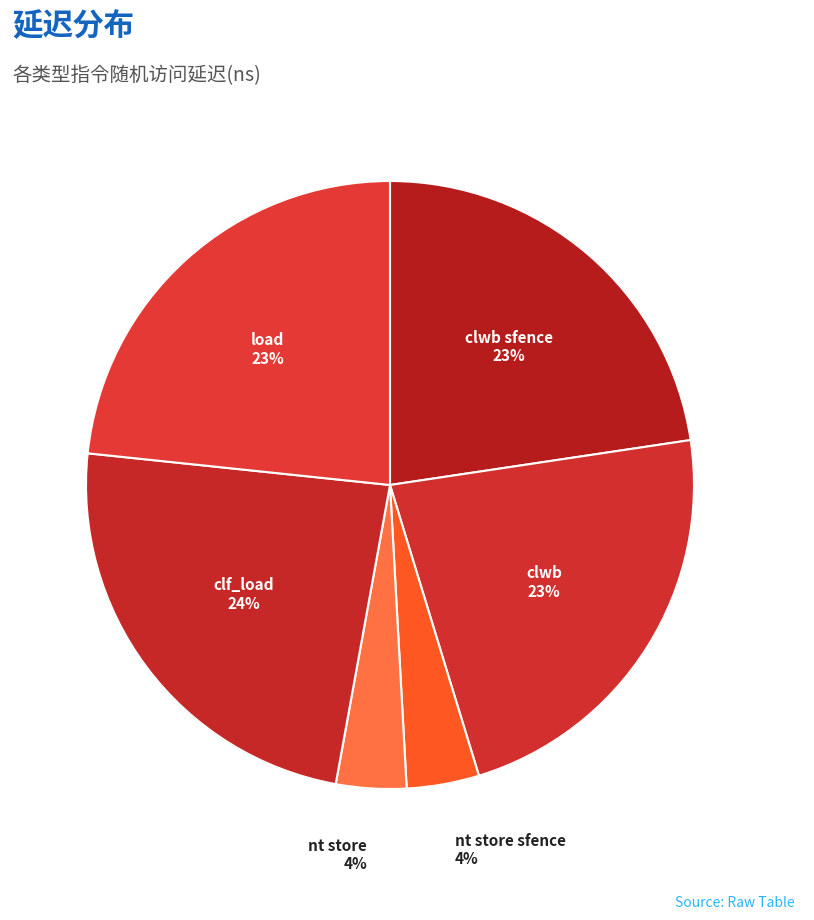

Is there a majority slice in this chart?

No